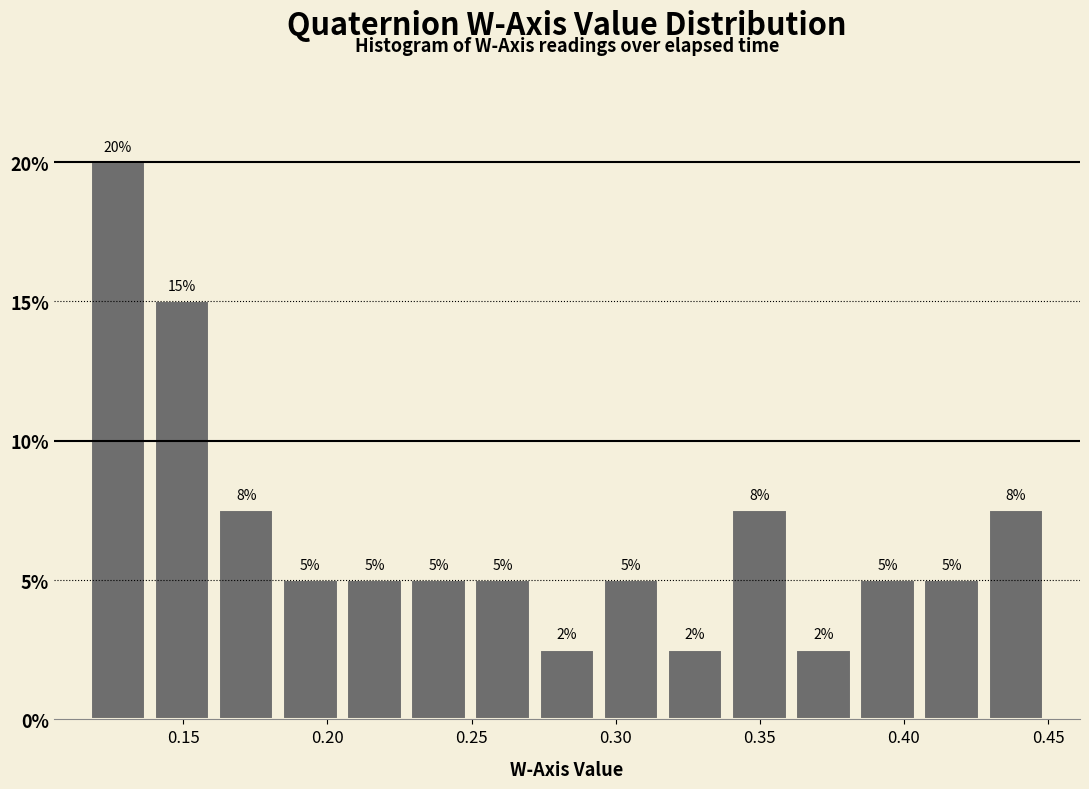

Over which range of the x-axis is the bar tallest?

0.115 to 0.140